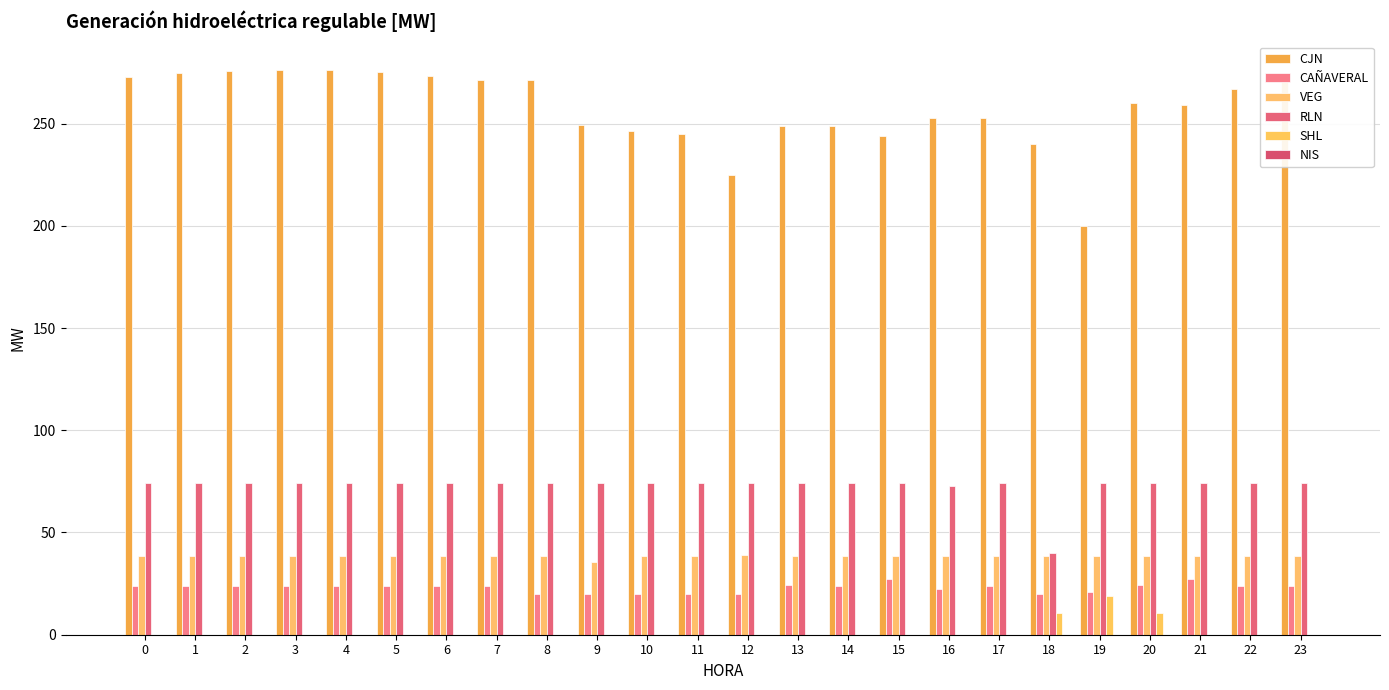

Count the number of categories in the chart.

24